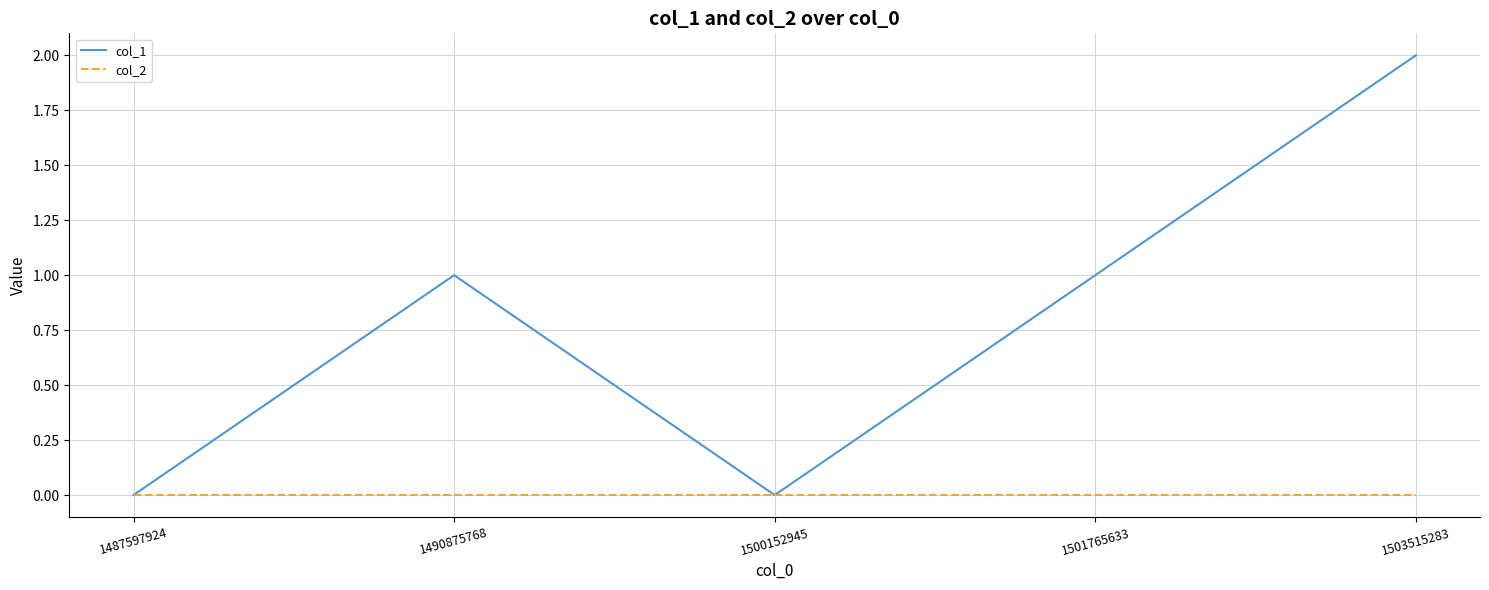

Count the col_1 values in the range 0 to 1.

4